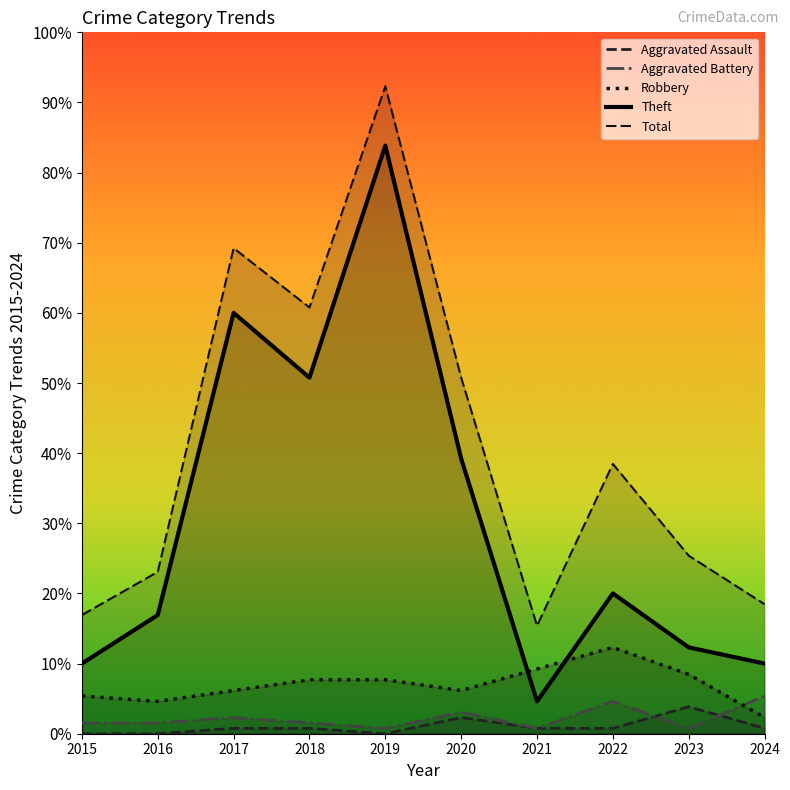

Which has a higher value, 2021 or 2017?

2021